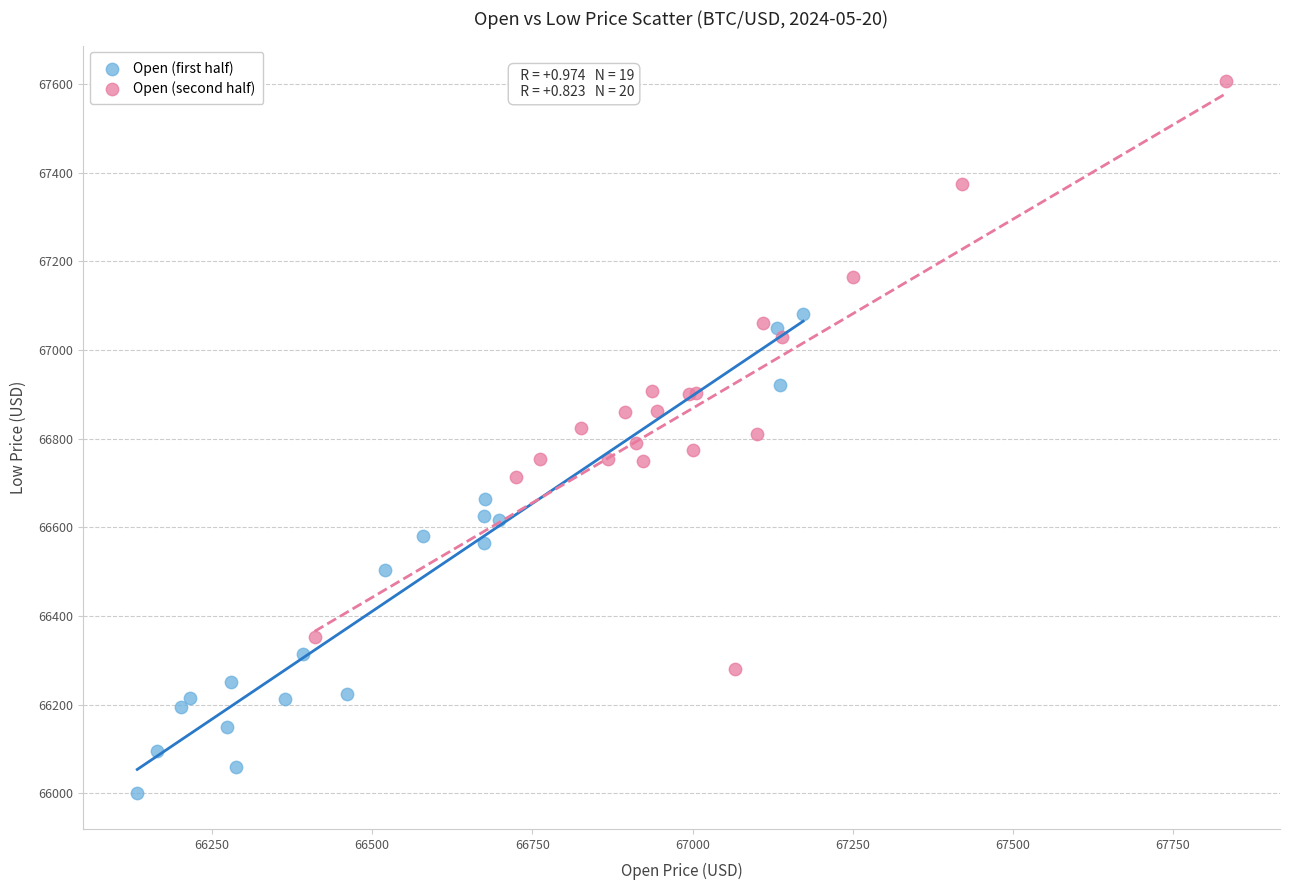

What are all the series names shown in the legend?

Open (first half), Open (second half)